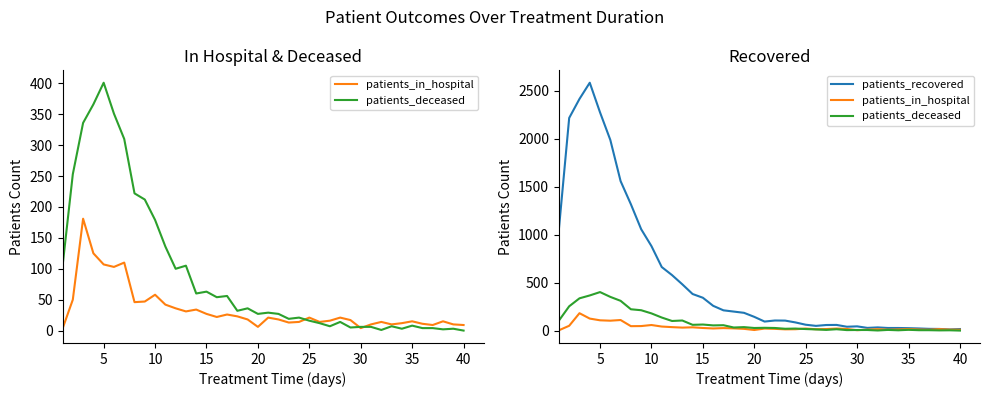

What is the lowest value of the patients_in_hospital series?

3